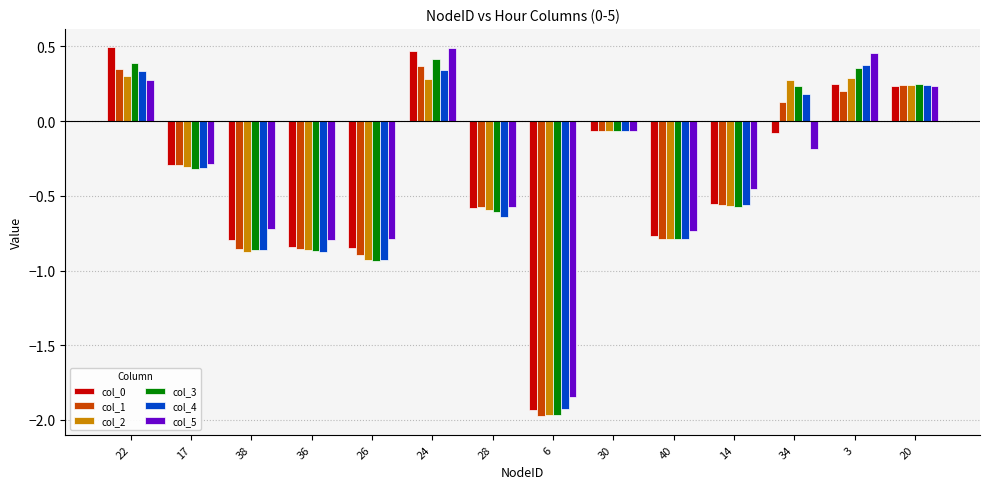

What is the difference between the maximum and minimum values in the col_4 series?

2.3